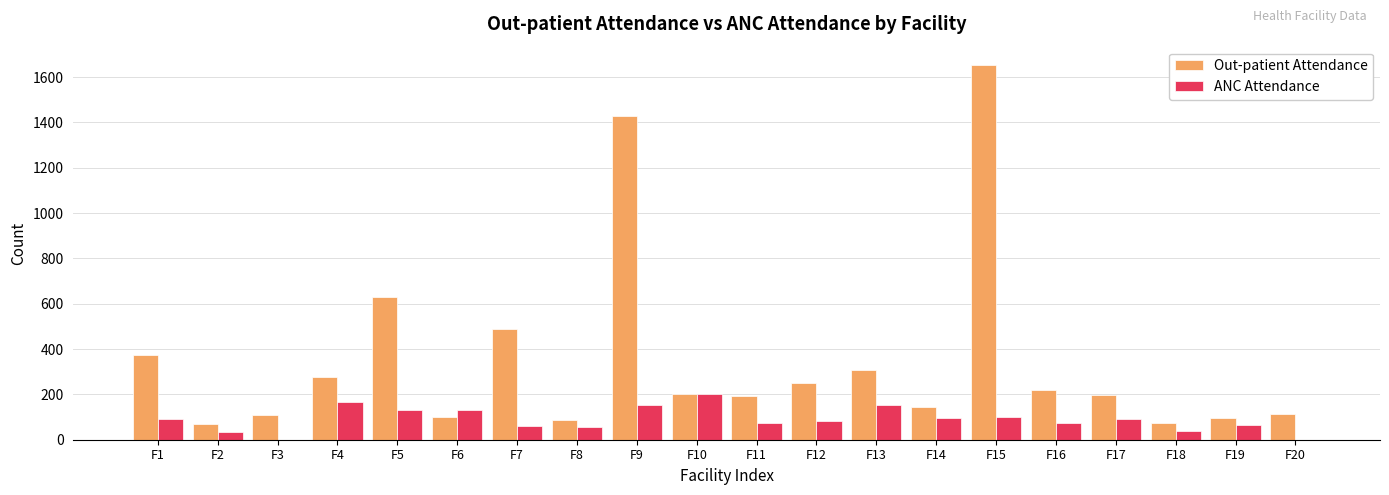

What is the greatest value displayed?

1652